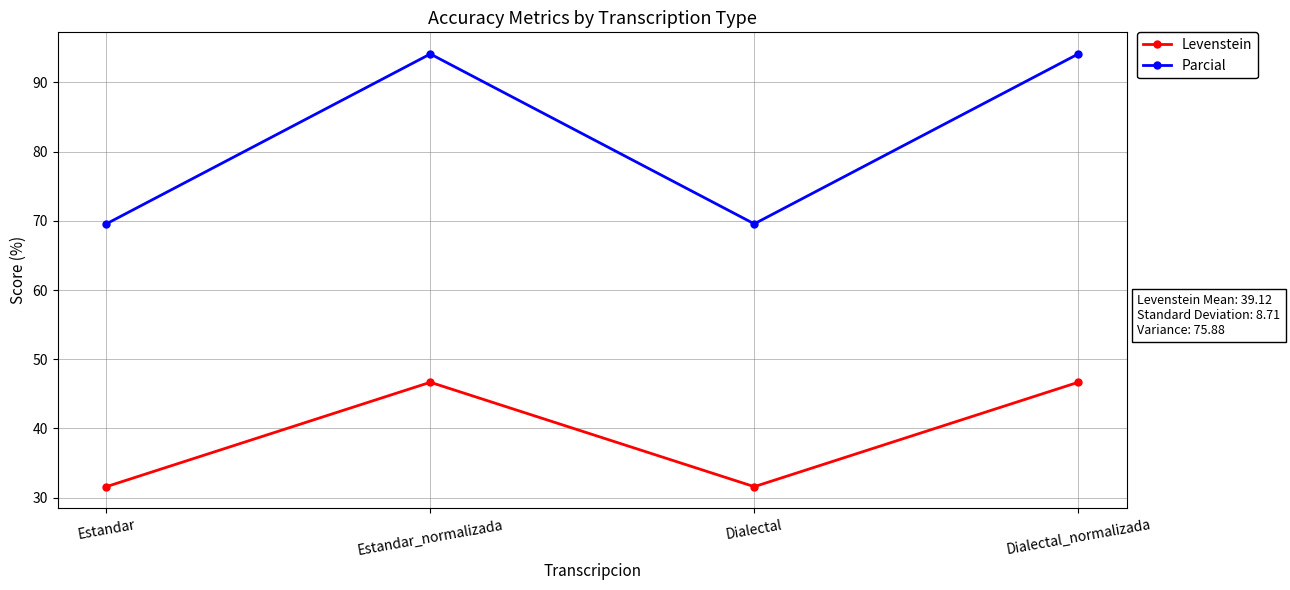

What is the average value of the Levenstein series?

39.1